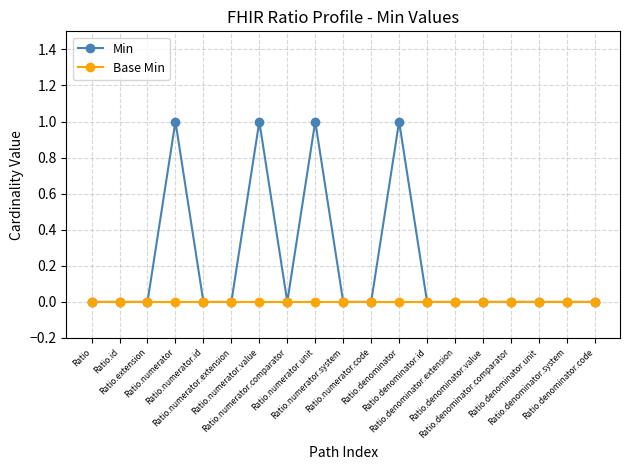

What position from the left is Ratio.denominator?

12